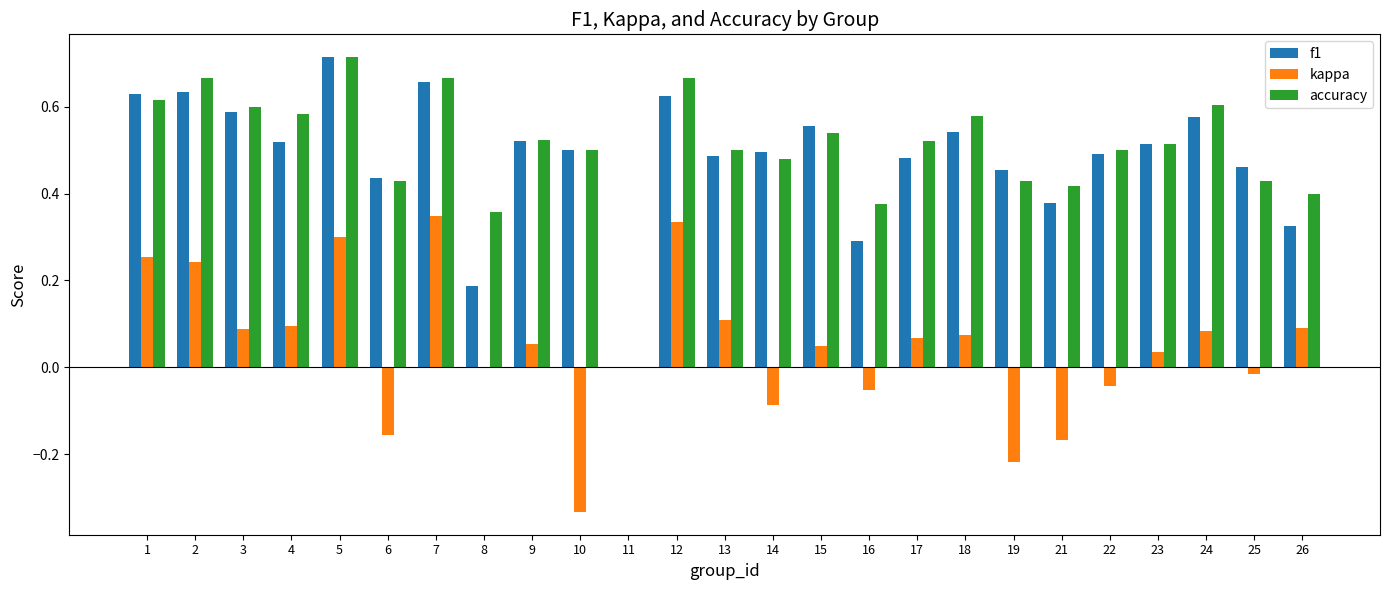

What is the total value across all series at 4?

1.2